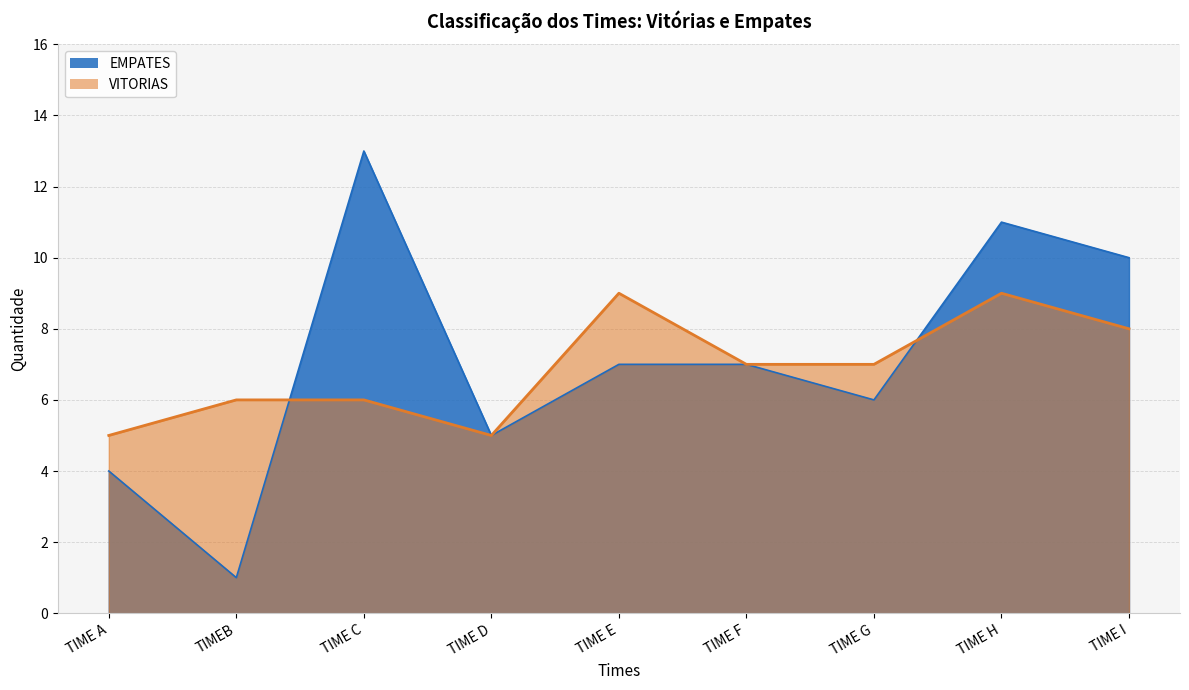

Count the number of data series in this chart.

2